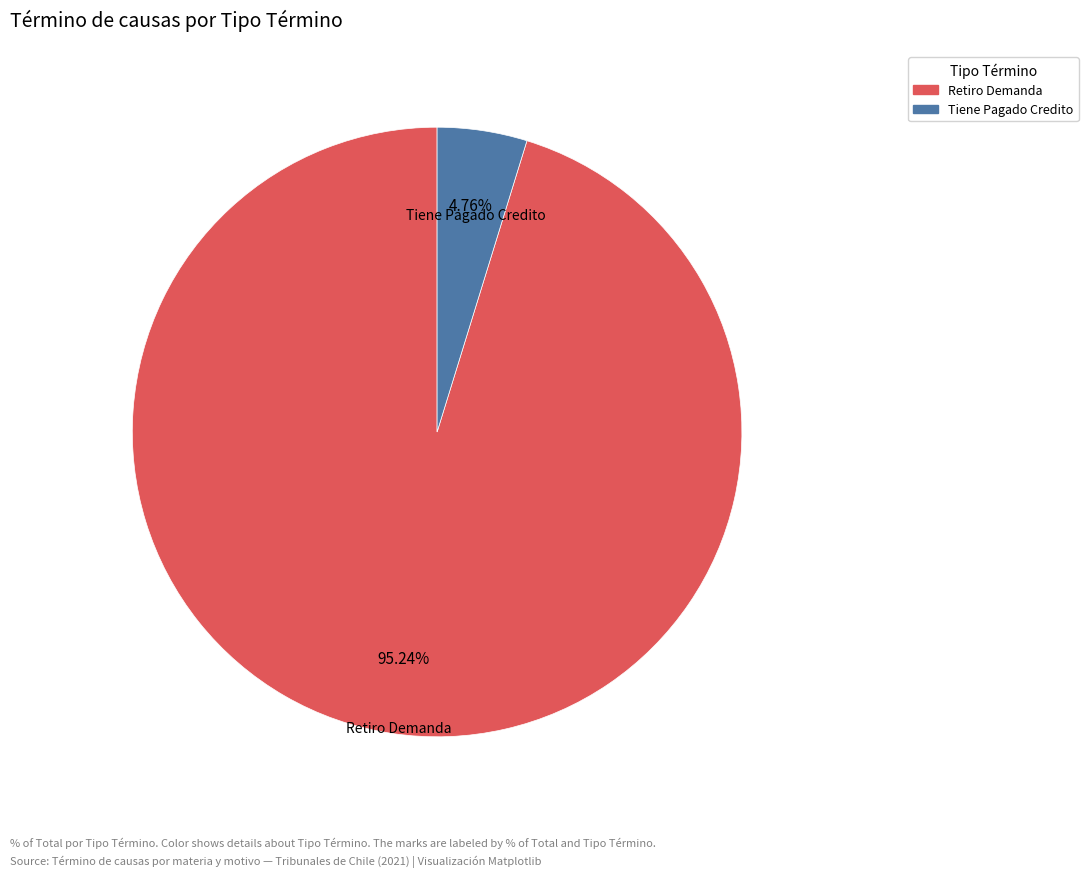

Which category has the biggest portion of the pie?

Retiro Demanda